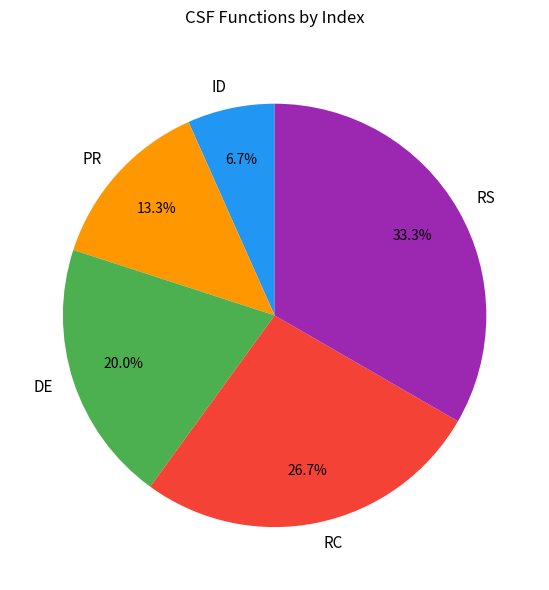

To the nearest percent, what portion does RS represent?

33%